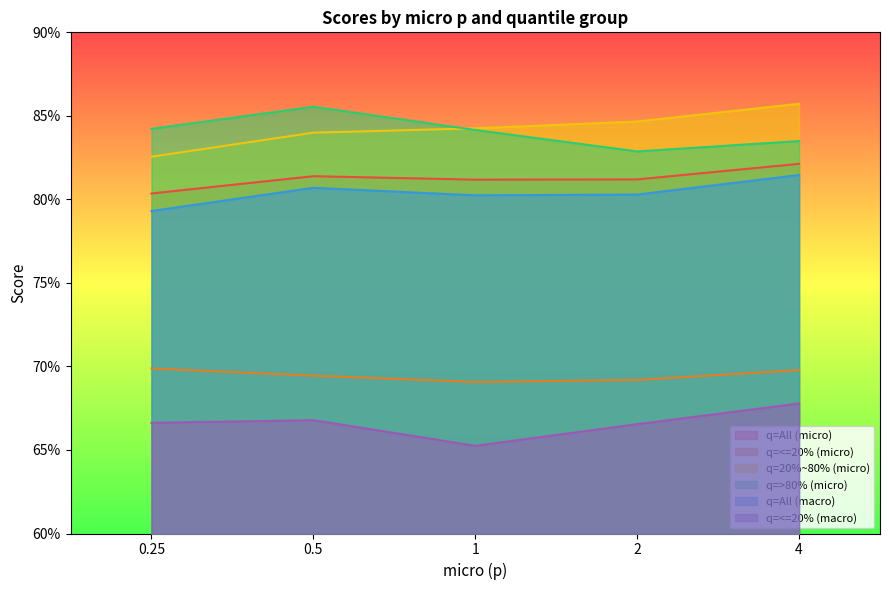

True or false: q=All (macro) and q=>80% (micro) cross at least once.

False